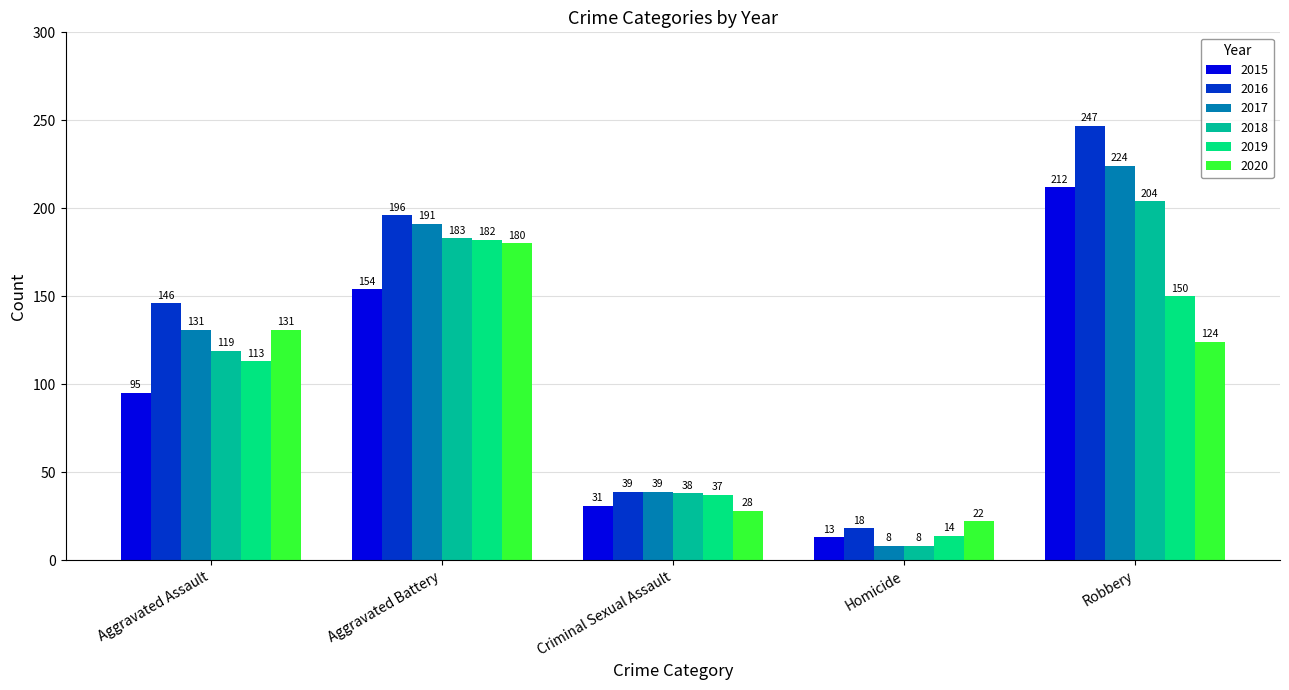

Is the value of 2020 at Criminal Sexual Assault greater than the value of 2019 at Robbery?

No